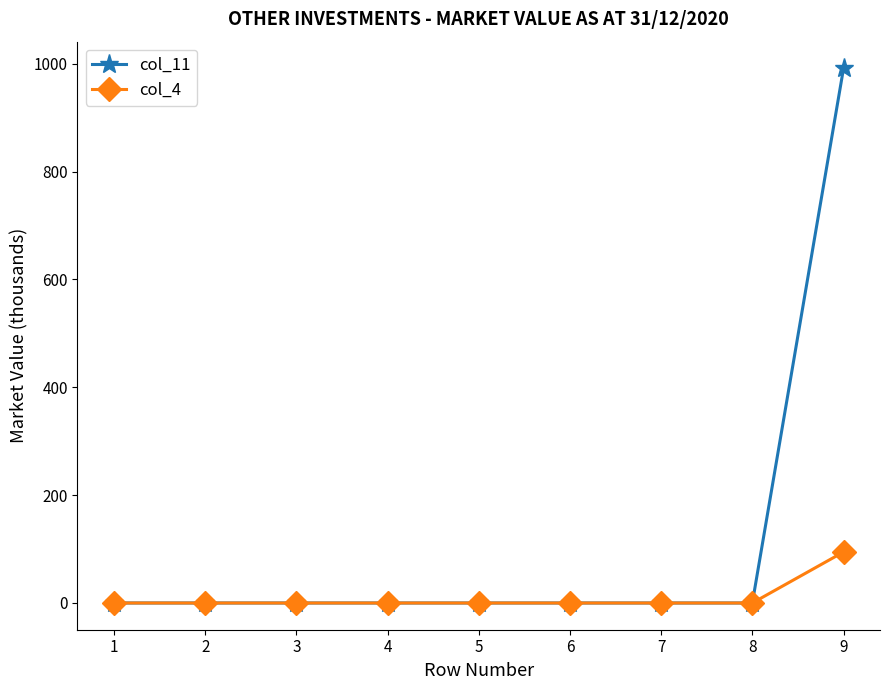

Reading left to right, transcribe all the data shown in this chart.

col_11: 1=0.0	2=0.0	3=0.0	4=0.0	5=0.0	6=0.0	7=0.0	8=0.0	9=991.3
col_4: 1=0.0	2=0.0	3=0.0	4=0.0	5=0.0	6=0.0	7=0.0	8=0.0	9=94.6